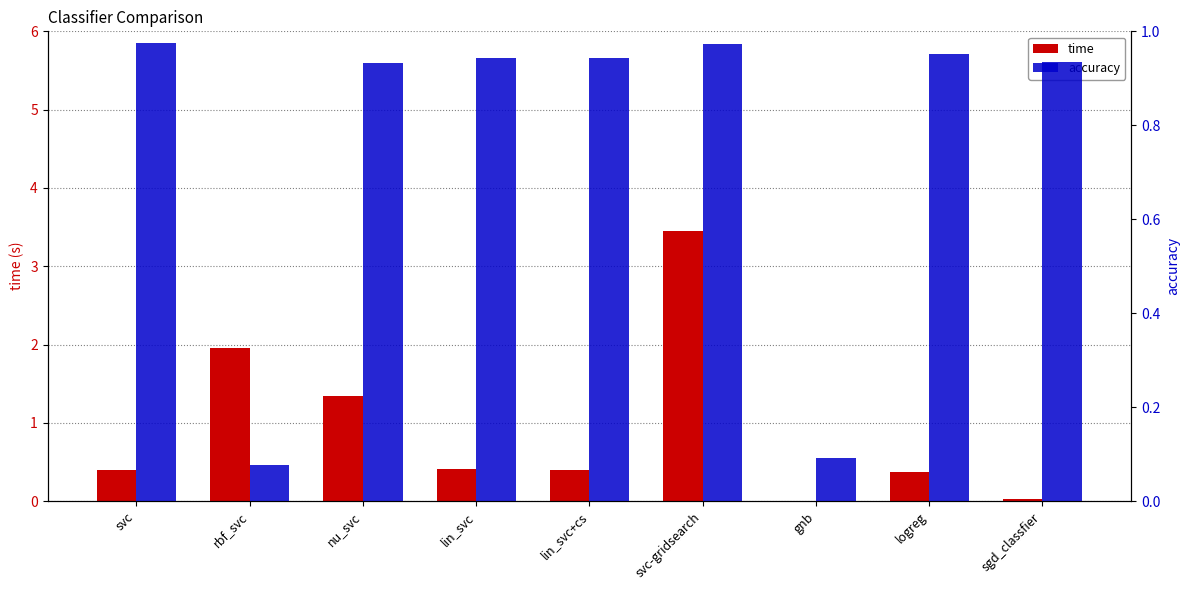

What is the label of the 6th bar from the left?

svc-gridsearch